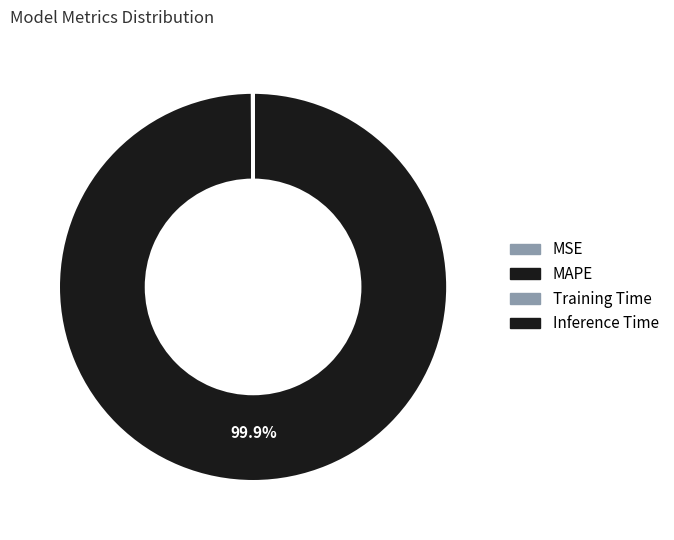

Which category accounts for the majority?

MAPE